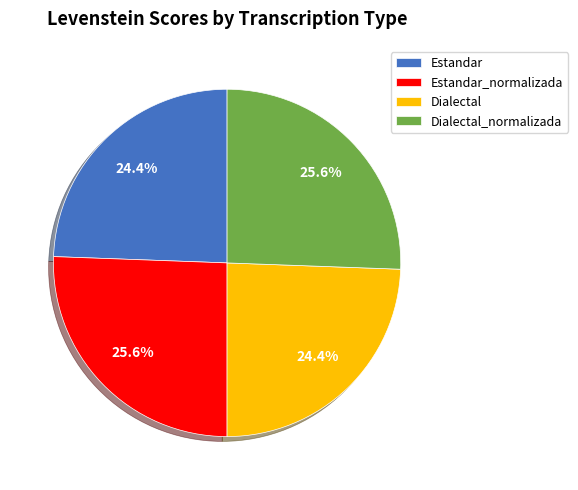

Is there any slice that represents more than half of the pie?

No